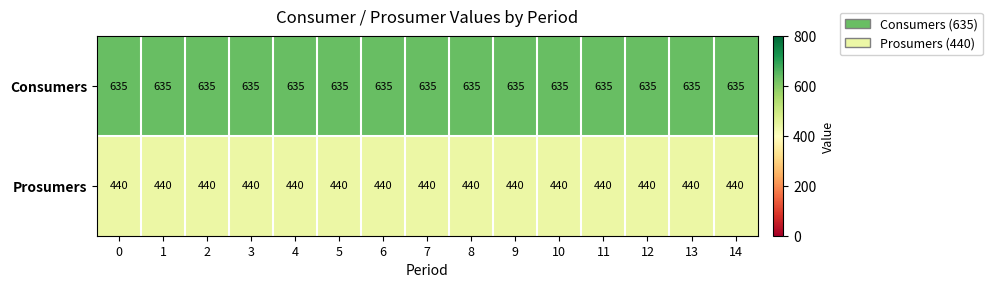

Is it true that Consumers equals 635 at 12?

True